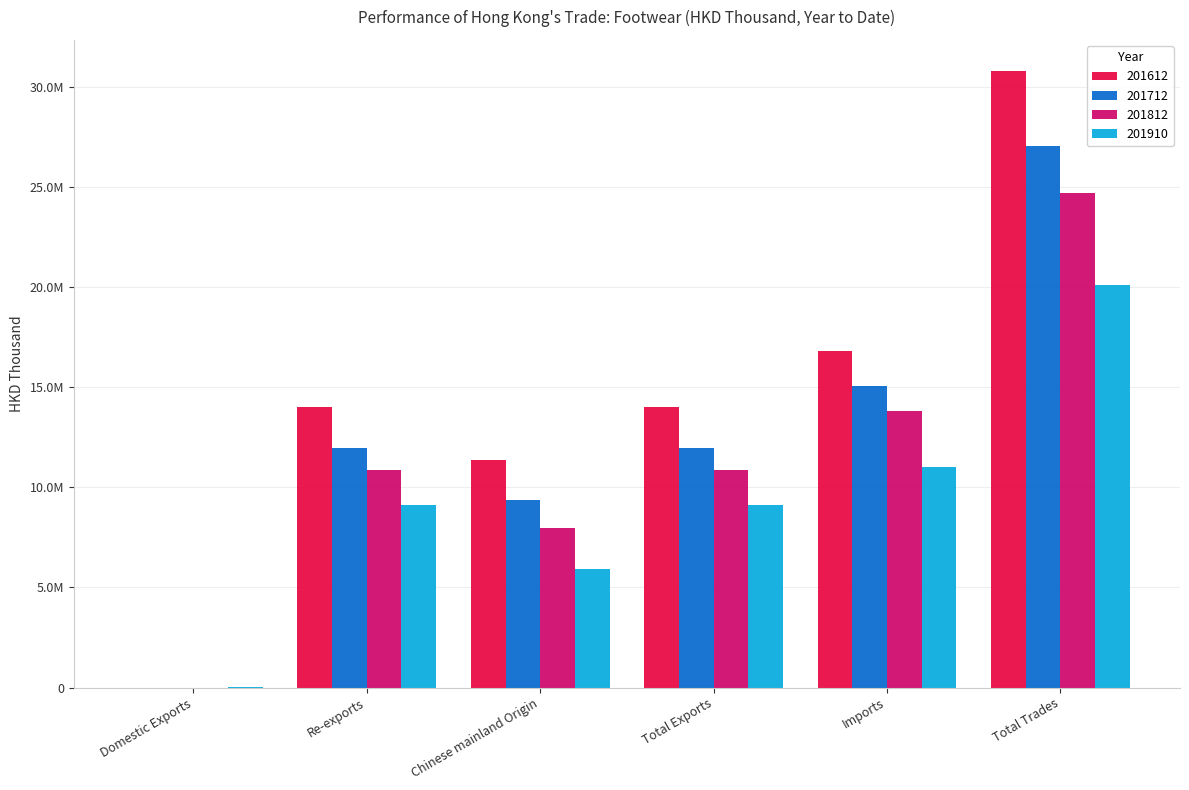

The value of 201910 at Re-exports is 13934876.2. True or false?

False